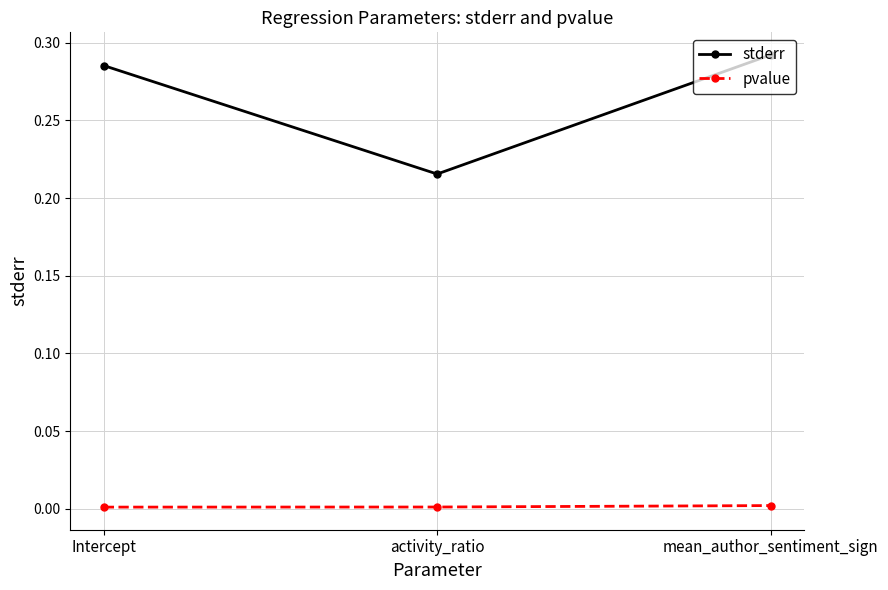

What is the label of the 2nd point from the right?

activity_ratio